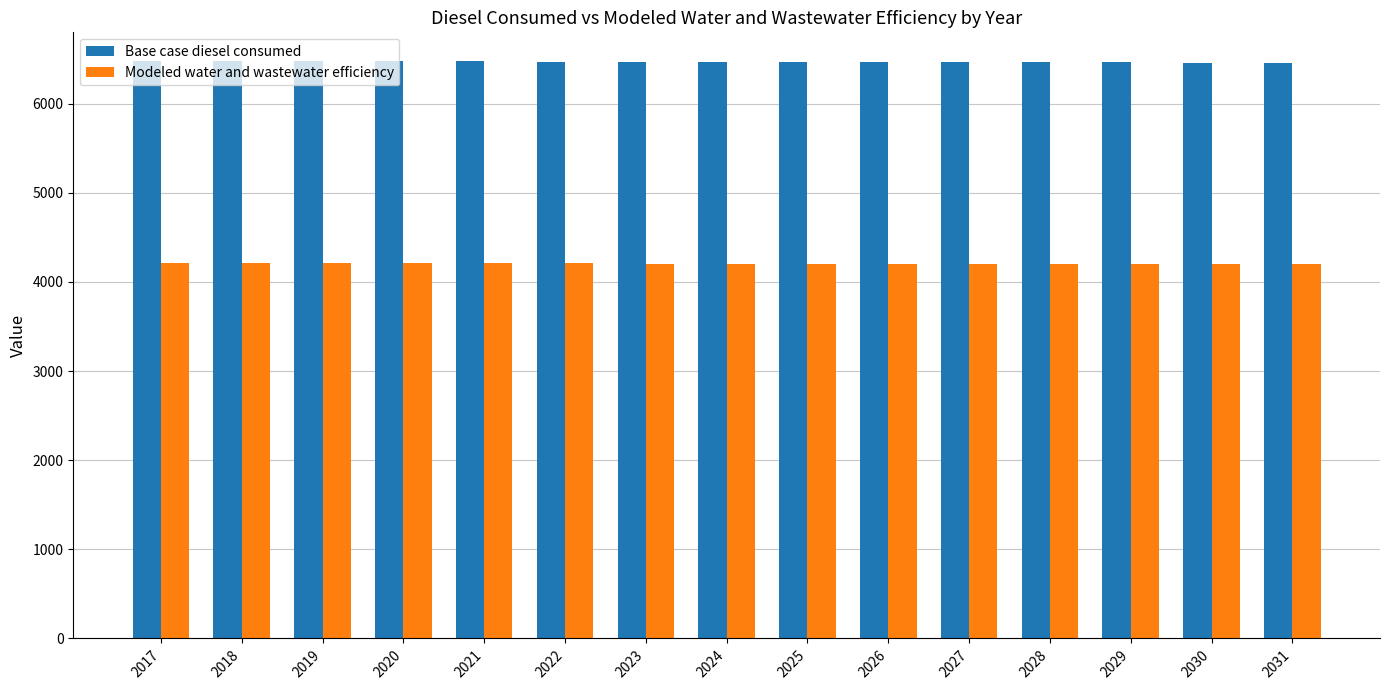

What is the difference between the highest and lowest values at 2029?

2262.2